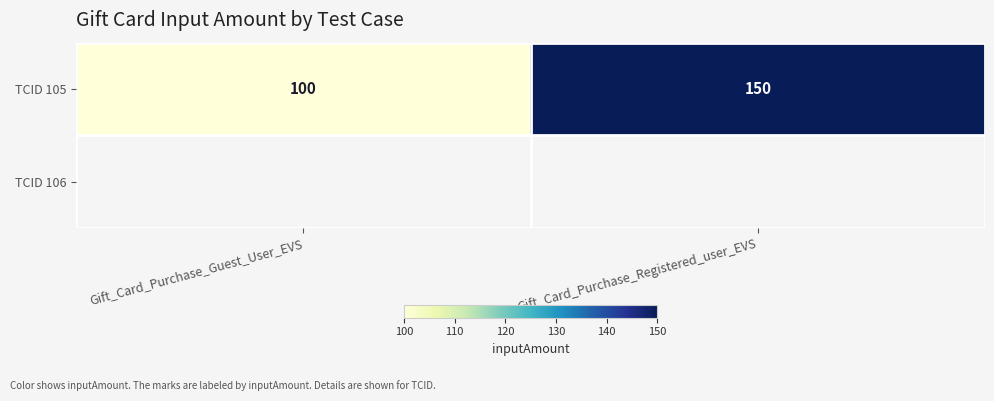

Is it true that the value at Gift_Card_Purchase_Guest_User_EVS is 100?

True